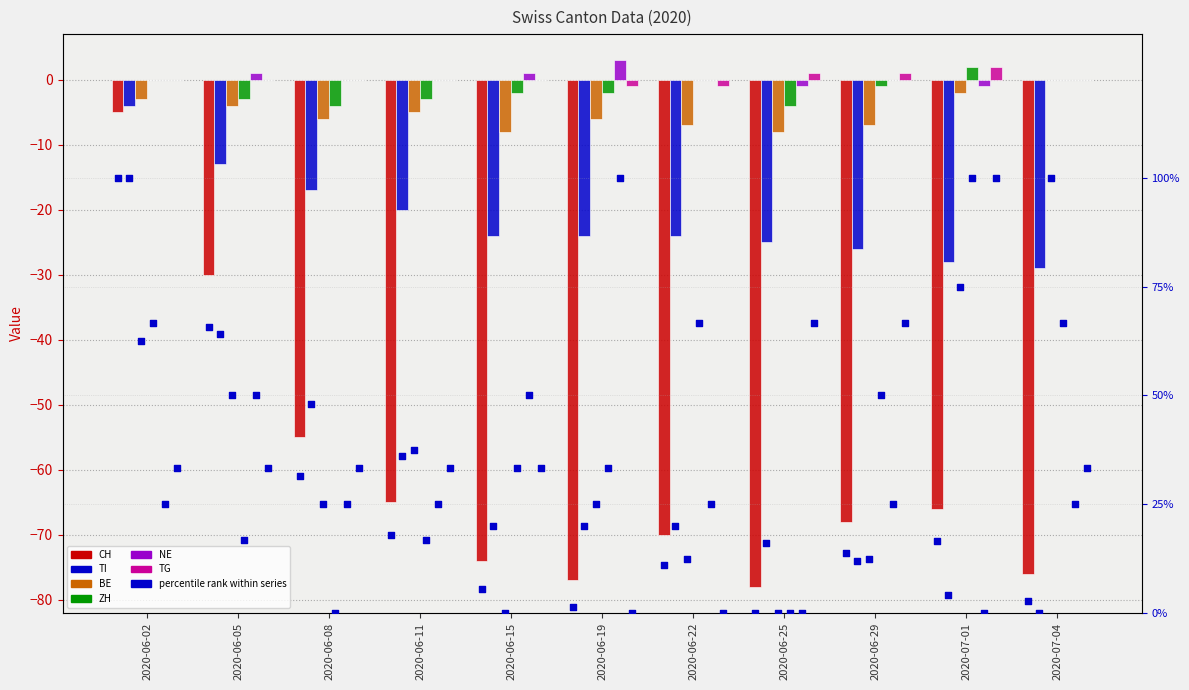

At how many categories does at least one series exceed -62?

11